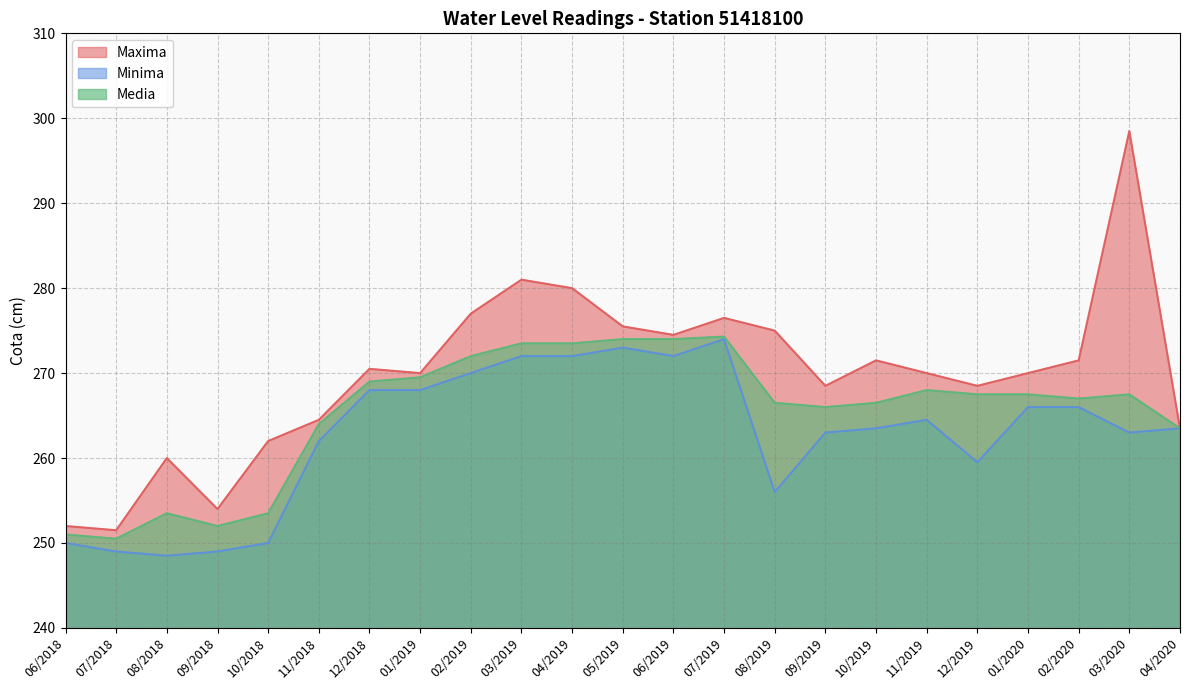

How many values in the Media series exceed 267?

12